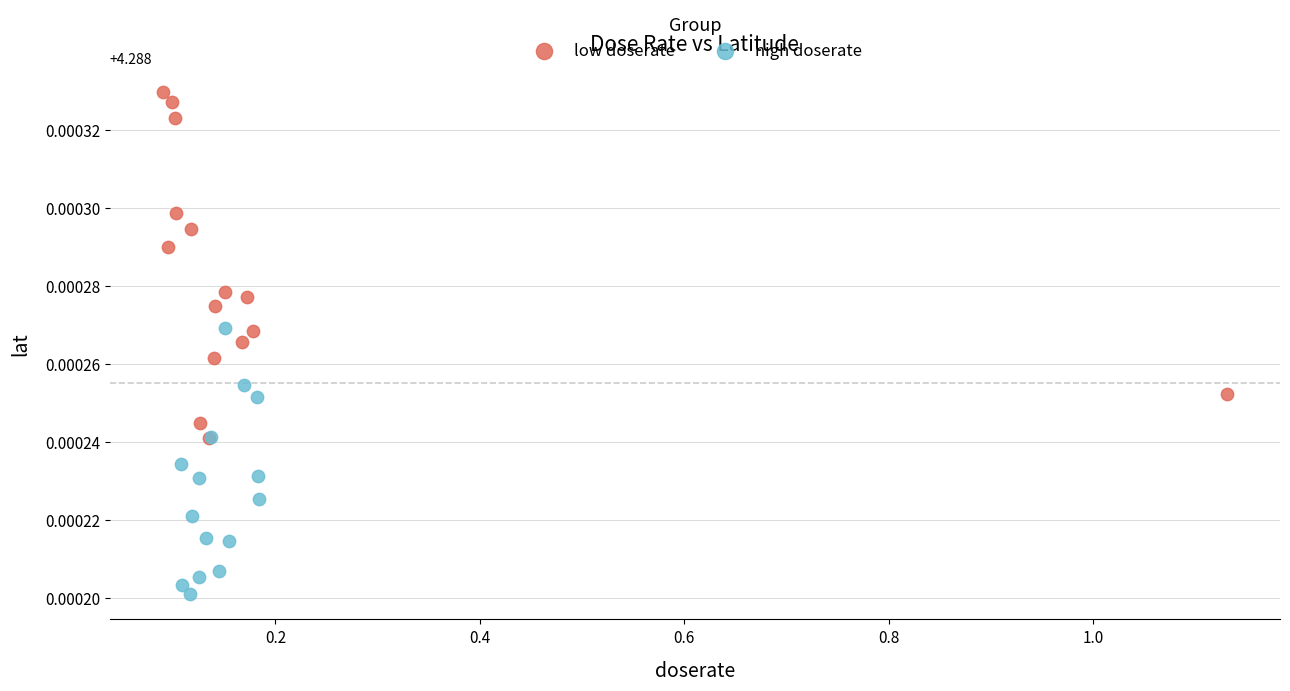

Which series has the largest Y range (max minus min)?

low doserate